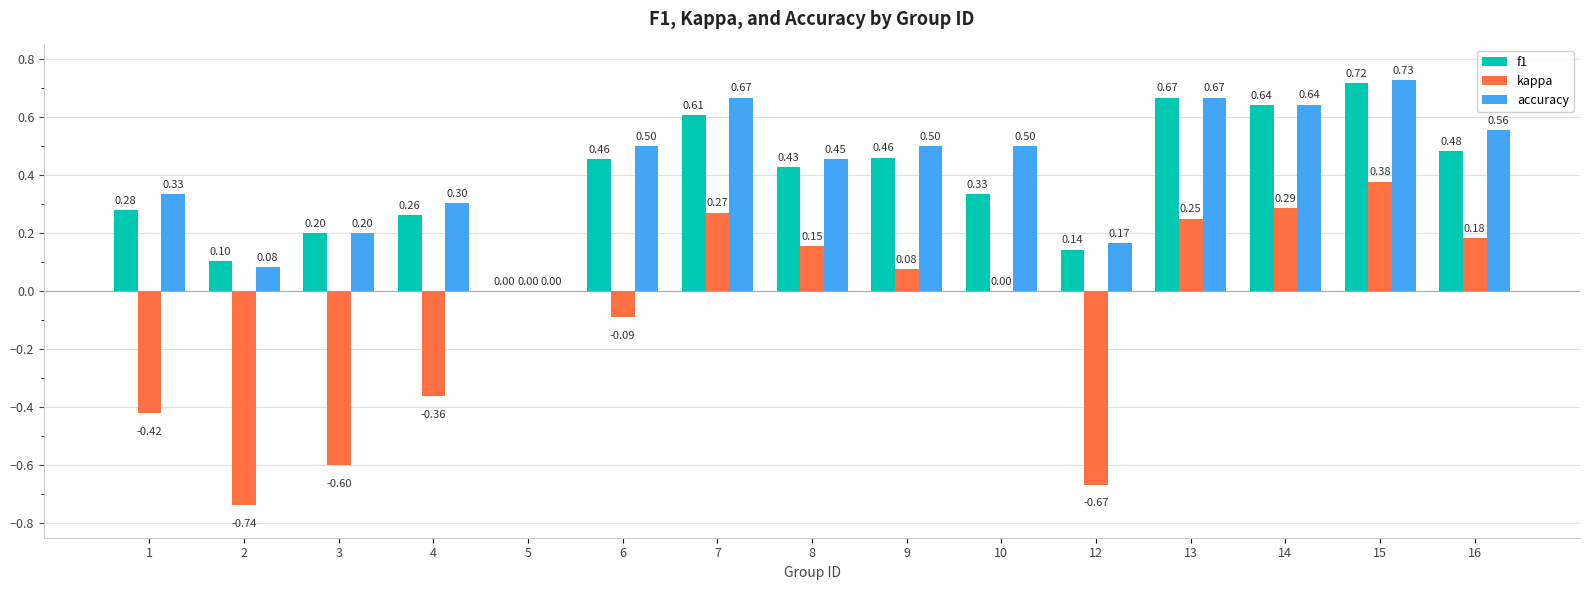

At which category is the sum across all series the highest?

15